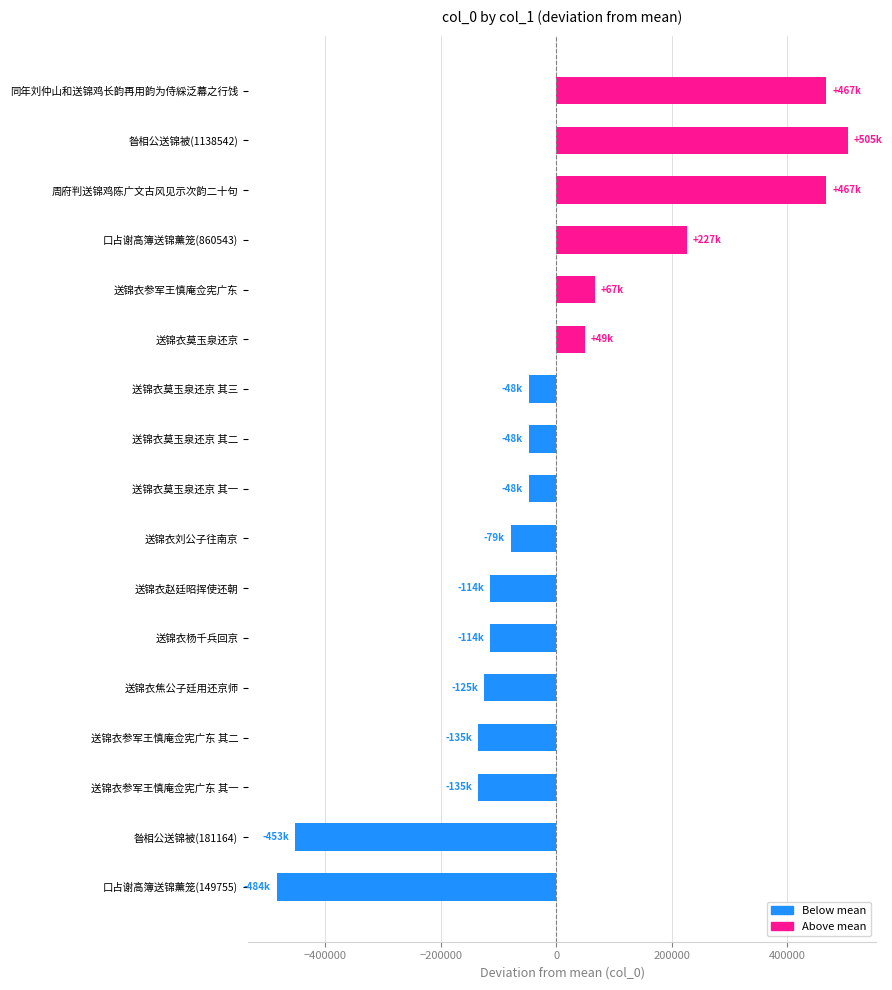

How many values are below -47873?

9